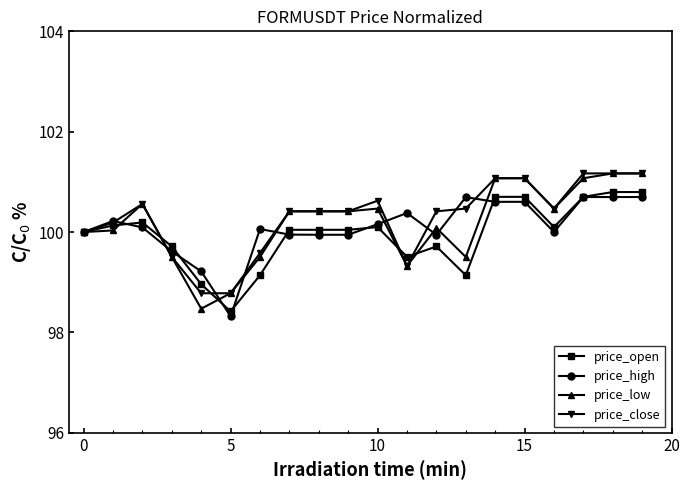

What is the lowest value of the price_open series?

98.4